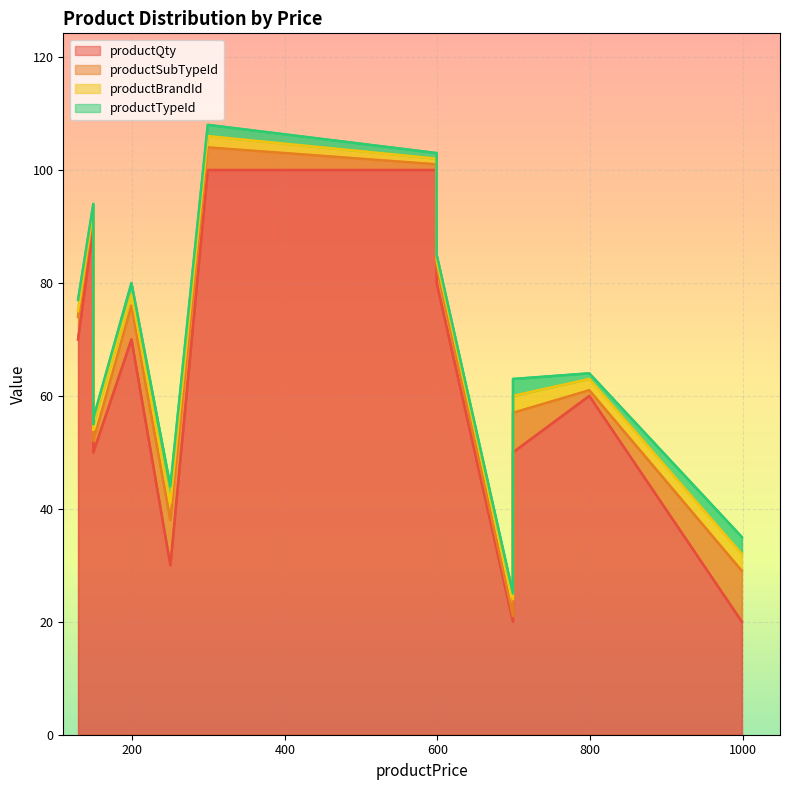

Count the number of data series in this chart.

4